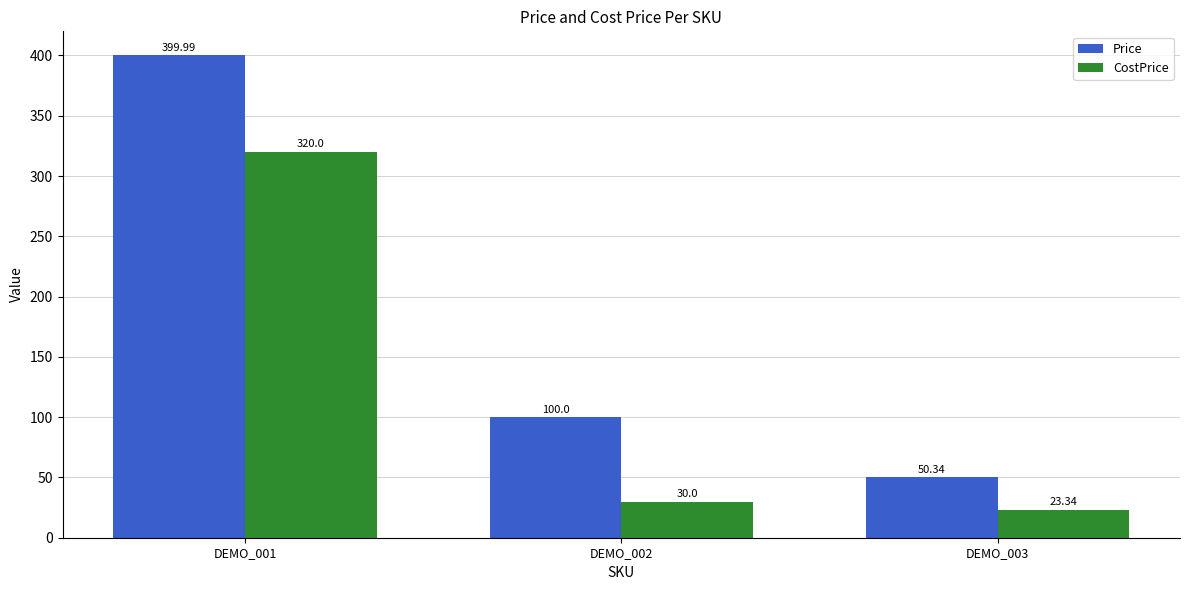

What is the difference between the maximum and second lowest values in the CostPrice series?

290.0